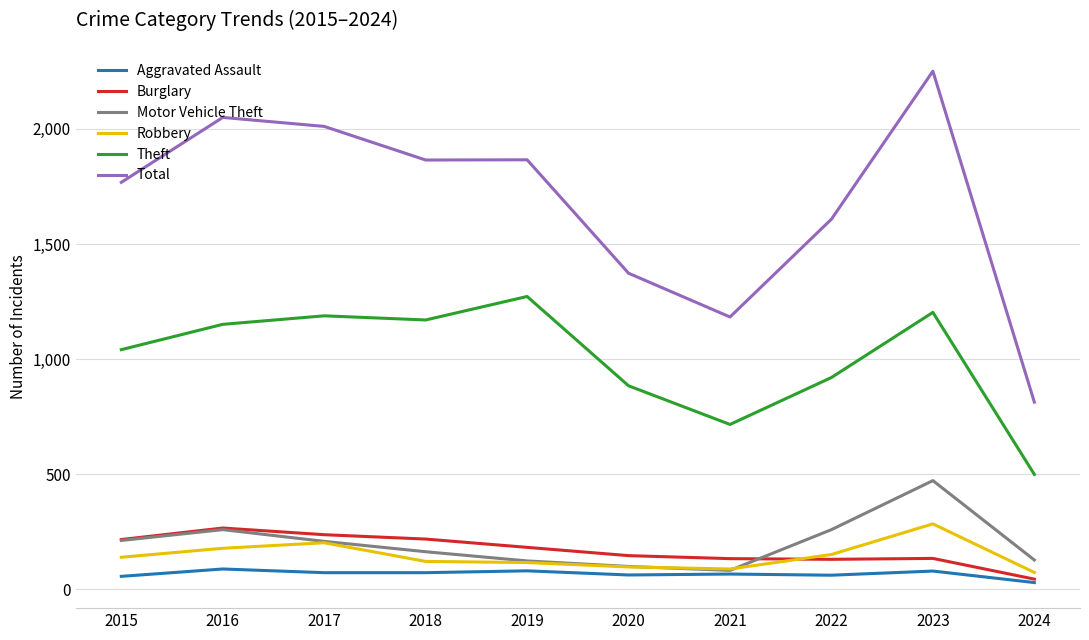

How many series are shown in this chart?

6